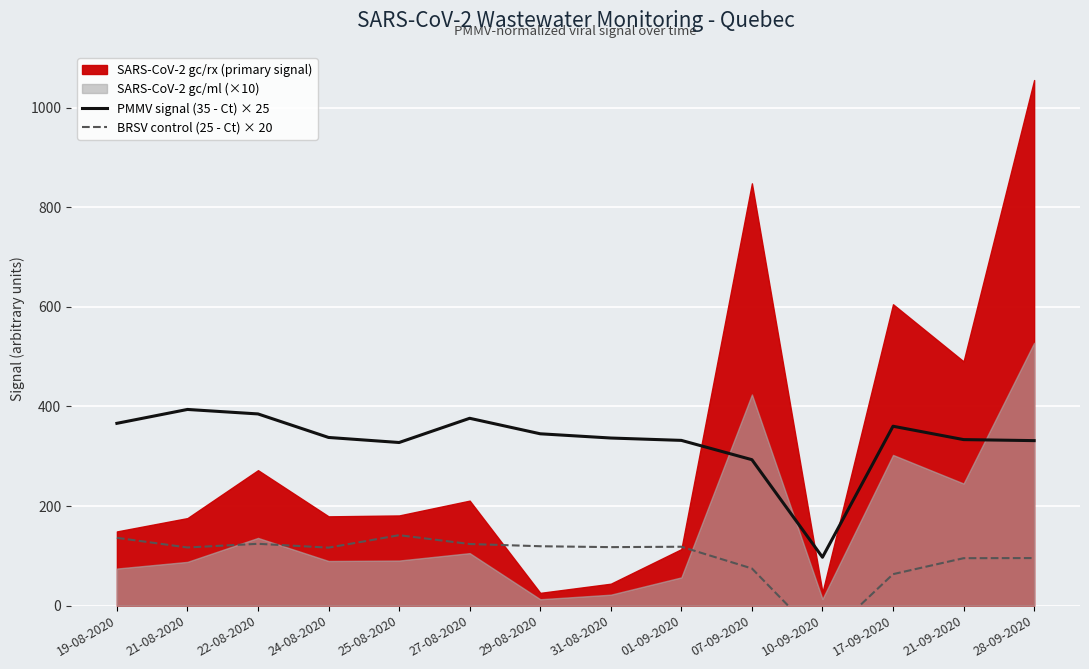

What is the average value of the BRSV control (25 - Ct) × 20 series?

98.0